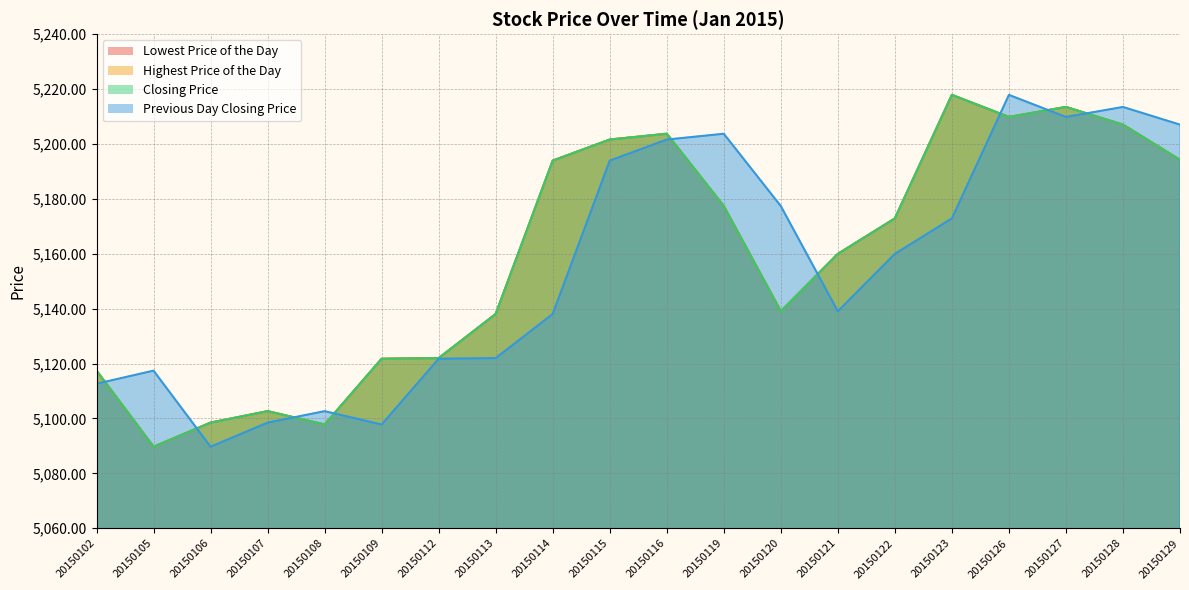

Does the chart have visible grid lines?

Yes